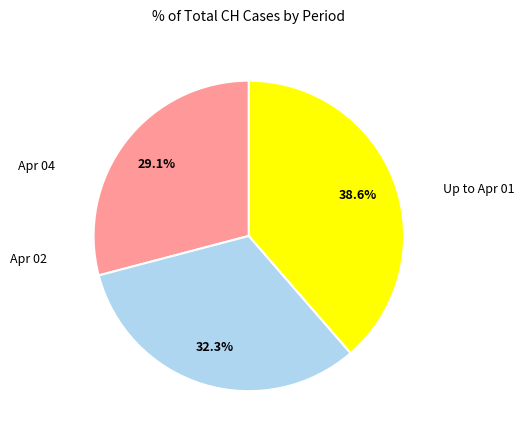

To the nearest percent, what is the average slice percentage?

33%